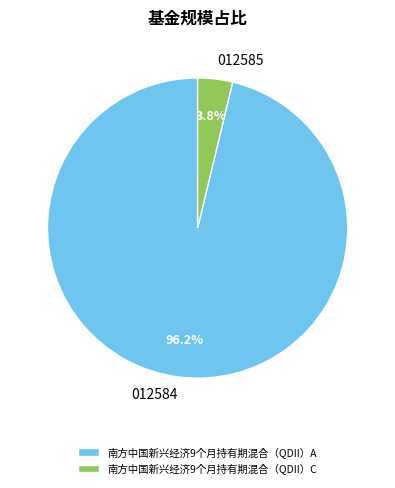

What percentage do 南方中国新兴经济9个月持有期混合（QDII）A and 南方中国新兴经济9个月持有期混合（QDII）C together represent?

100.0%